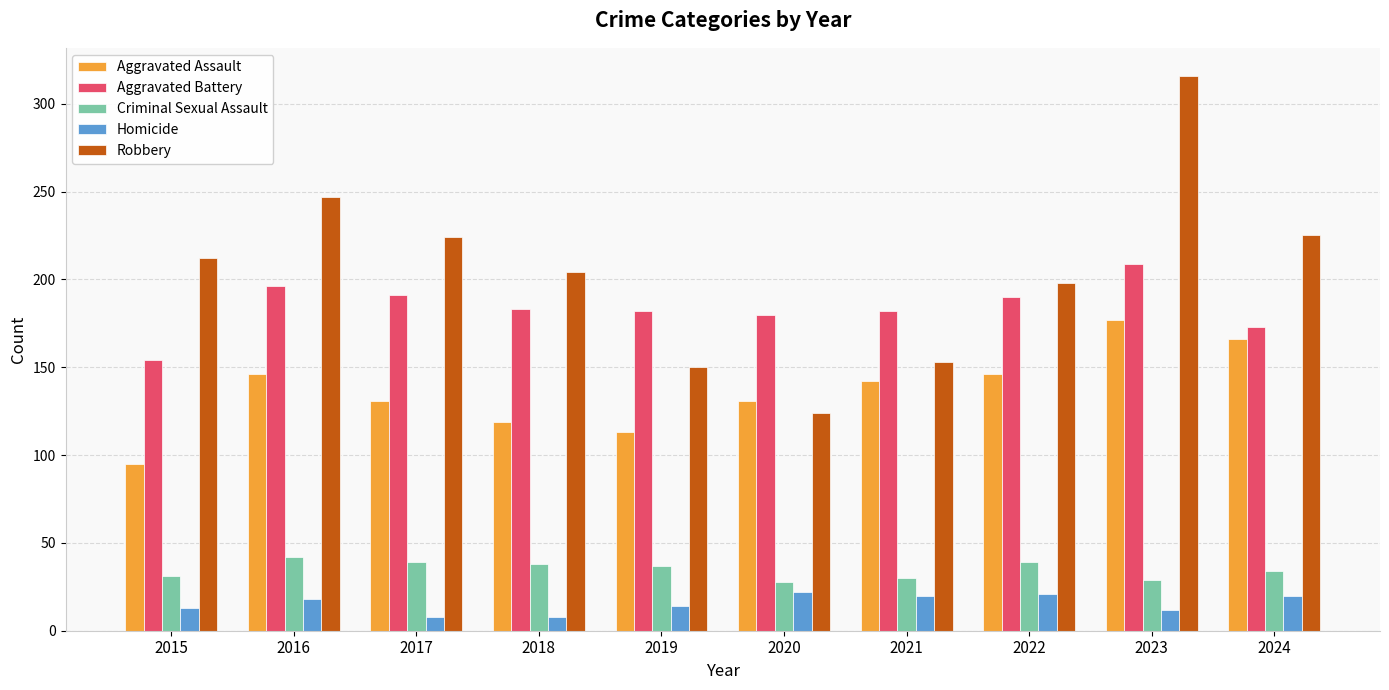

At which category does the chart reach its peak across all series?

2023